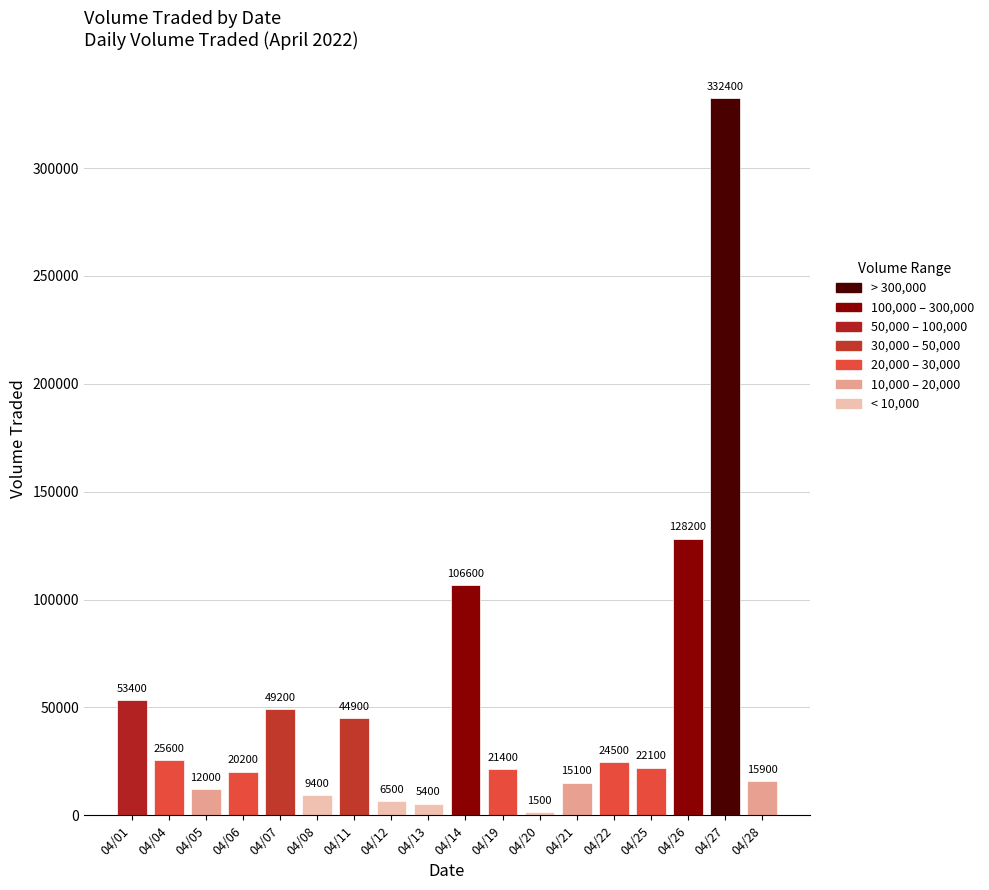

Reading right to left, transcribe all the data shown in this chart.

15900	332400	128200	22100	24500	15100	1500	21400	106600	5400	6500	44900	9400	49200	20200	12000	25600	53400